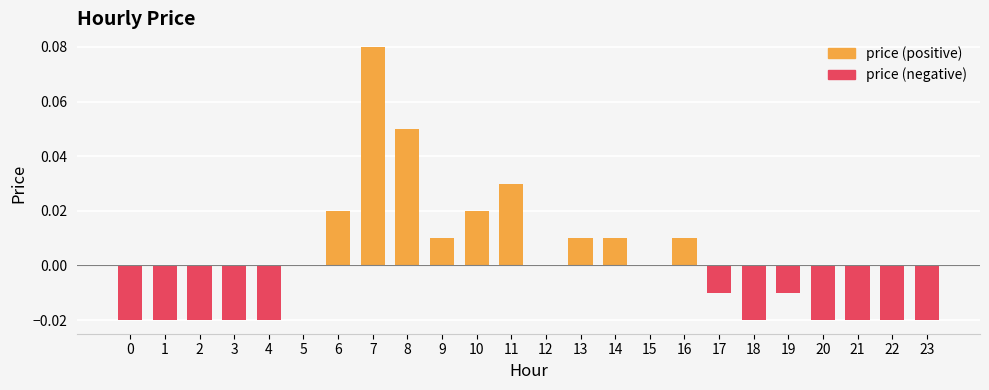

The price (negative) series shows -0.0 at 9. True or false?

True